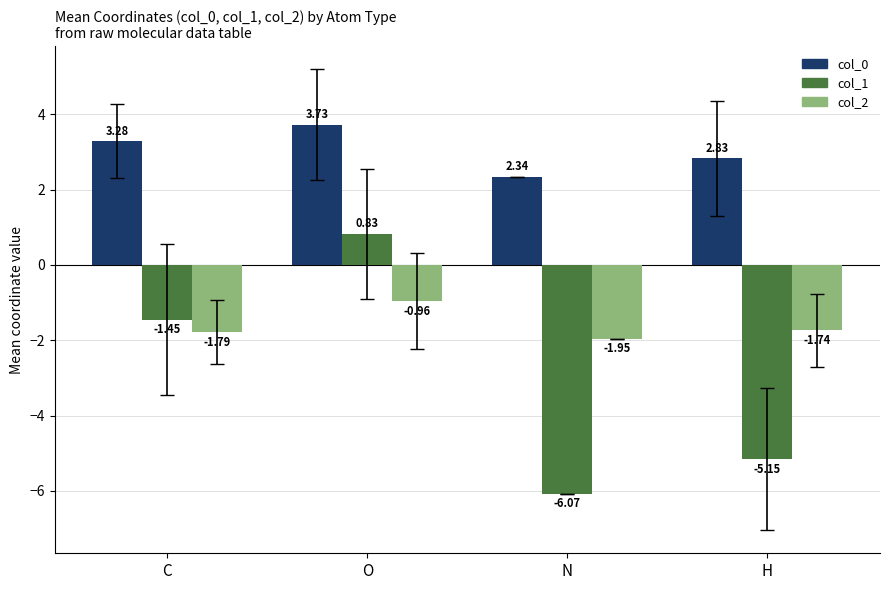

What is the spread (max minus min) of values at N?

8.4